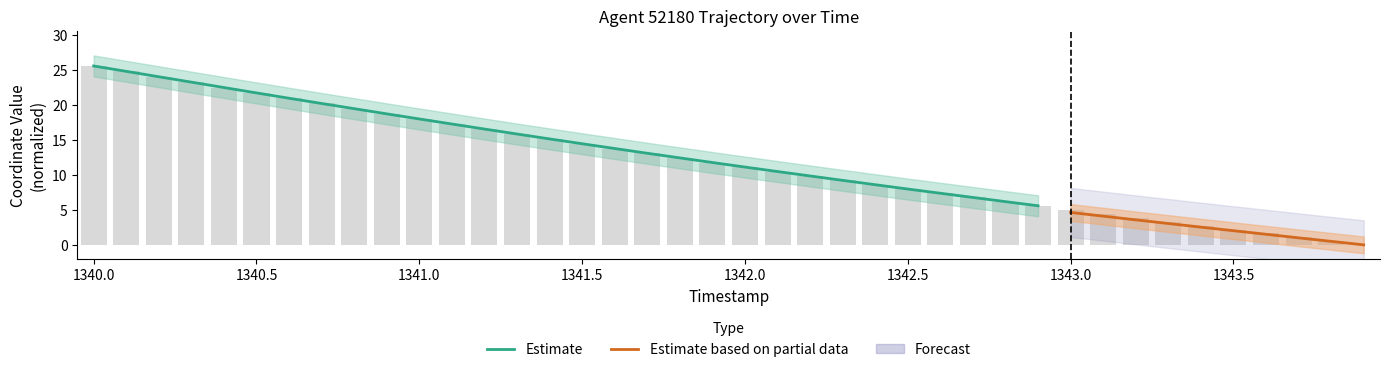

Rank the categories by value from highest to lowest.

1340.0, 1340.1, 1340.2, 1340.3, 1340.4, 1340.5, 1340.6, 1340.7, 1340.8, 1340.9, 1341.0, 1341.1, 1341.2, 1341.3, 1341.4, 1341.5, 1341.6, 1341.7, 1341.8, 1341.9, 1342.0, 1342.1, 1342.2, 1342.3, 1342.4, 1342.5, 1342.6, 1342.7, 1342.8, 1342.9, 1343.0, 1343.1, 1343.2, 1343.3, 1343.4, 1343.5, 1343.6, 1343.7, 1343.8, 1343.9